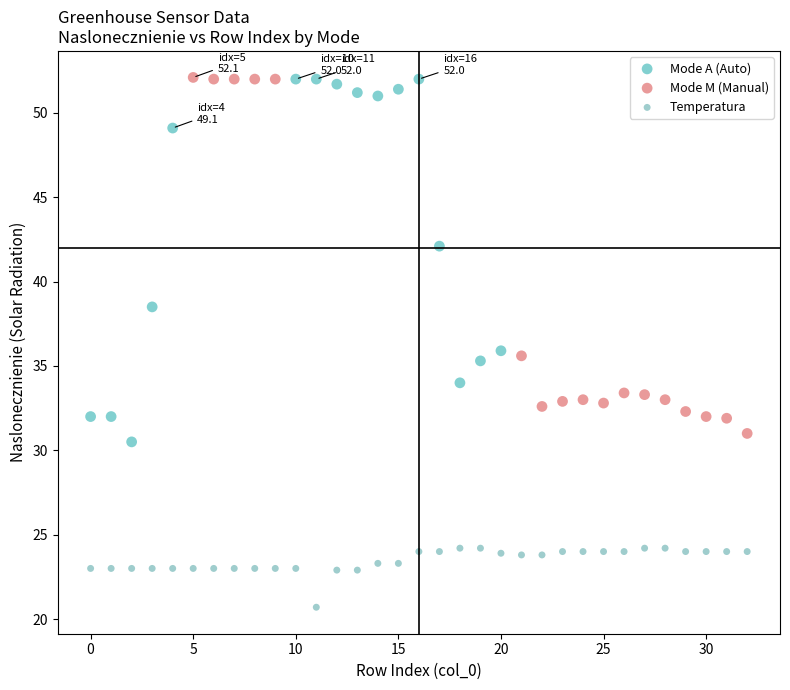

Which series reaches the minimum Y coordinate?

Temperatura